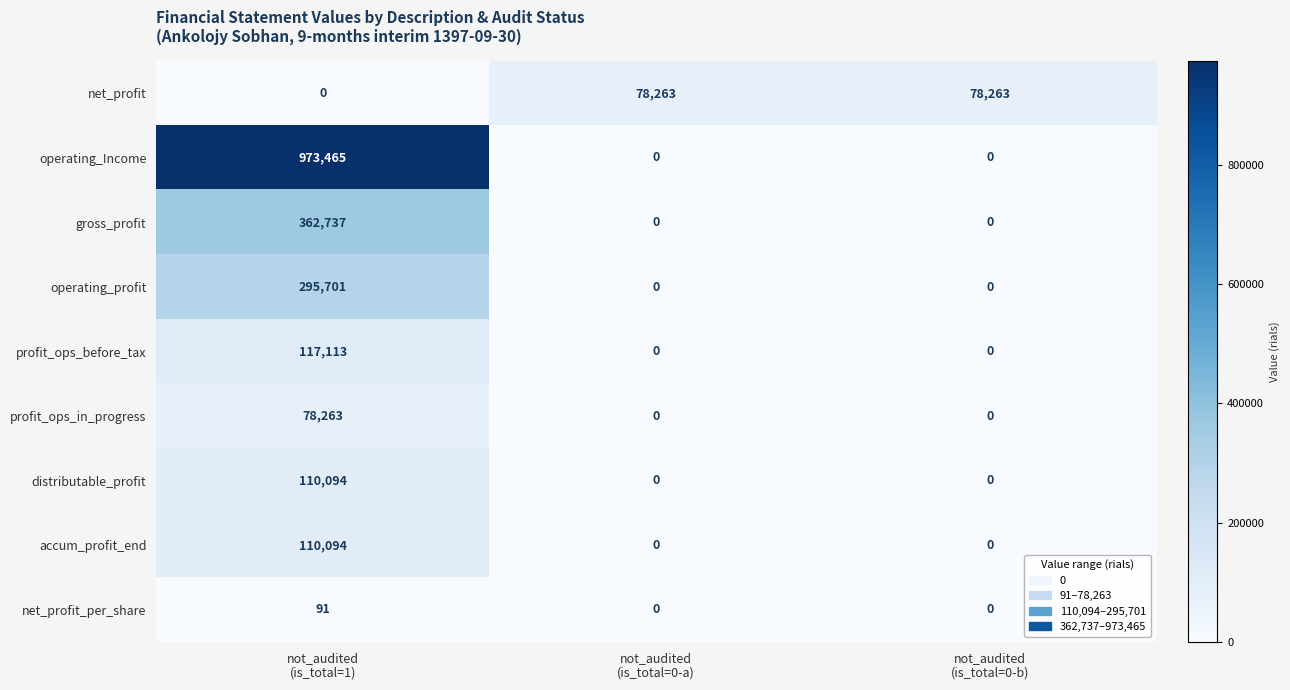

What is the average value of the net_profit_per_share series?

30